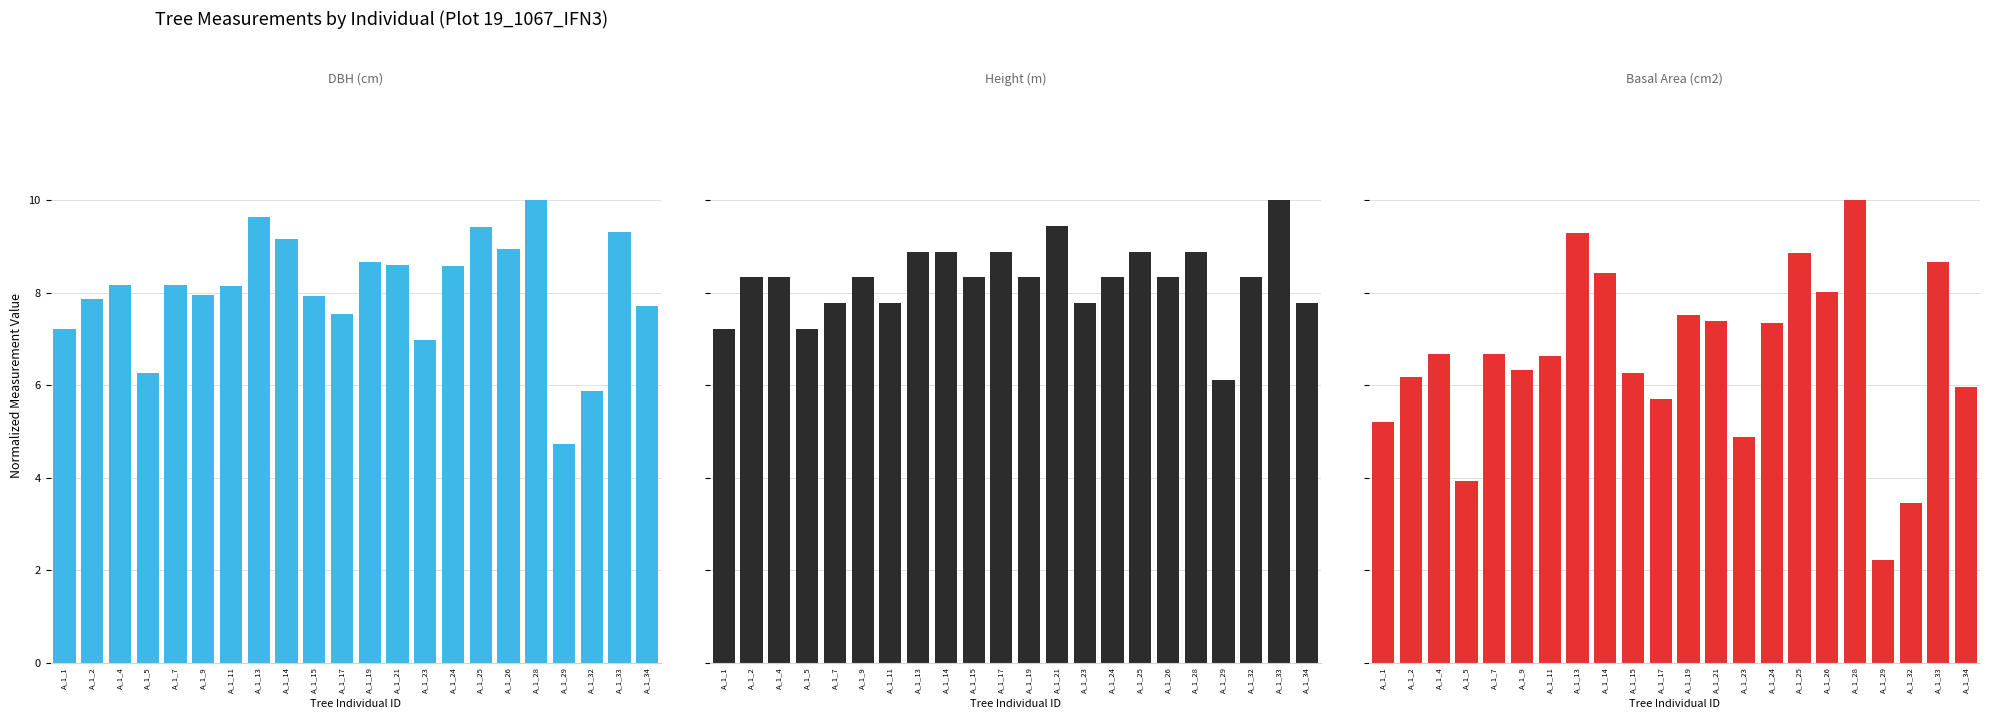

List the labels in order of Basal Area (cm2) value, smallest first.

A_1_29, A_1_32, A_1_5, A_1_23, A_1_1, A_1_17, A_1_34, A_1_2, A_1_15, A_1_9, A_1_11, A_1_4, A_1_7, A_1_24, A_1_21, A_1_19, A_1_26, A_1_14, A_1_33, A_1_25, A_1_13, A_1_28